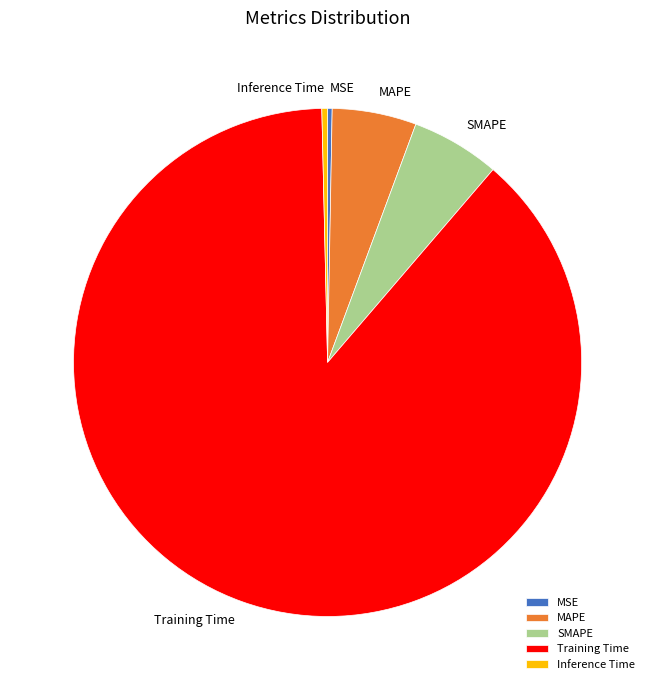

How many segments does this pie chart have?

5